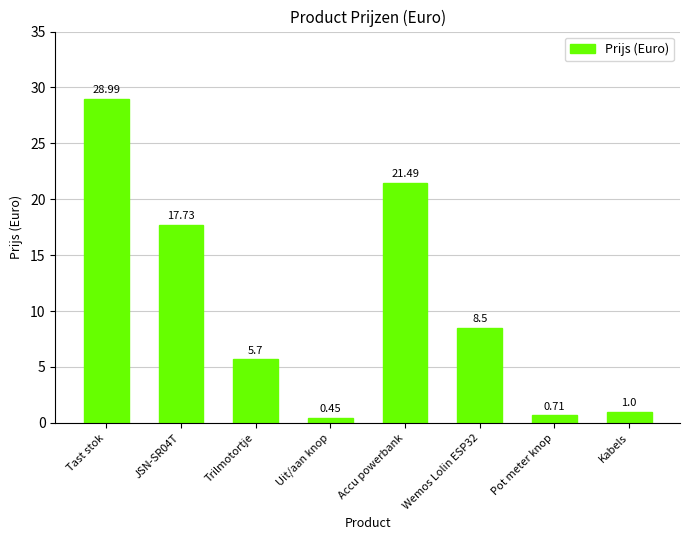

What value does the data have at Accu powerbank?

21.5